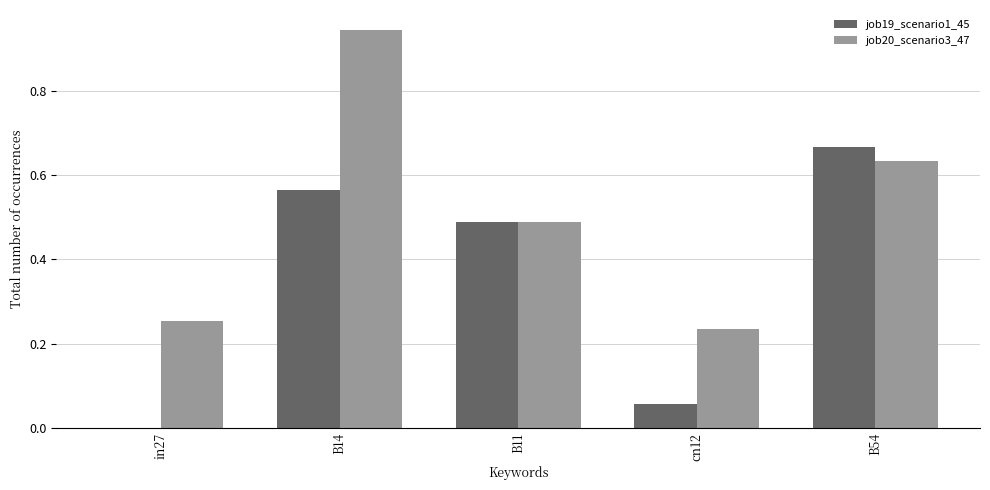

At which category is the sum across all series the highest?

B14